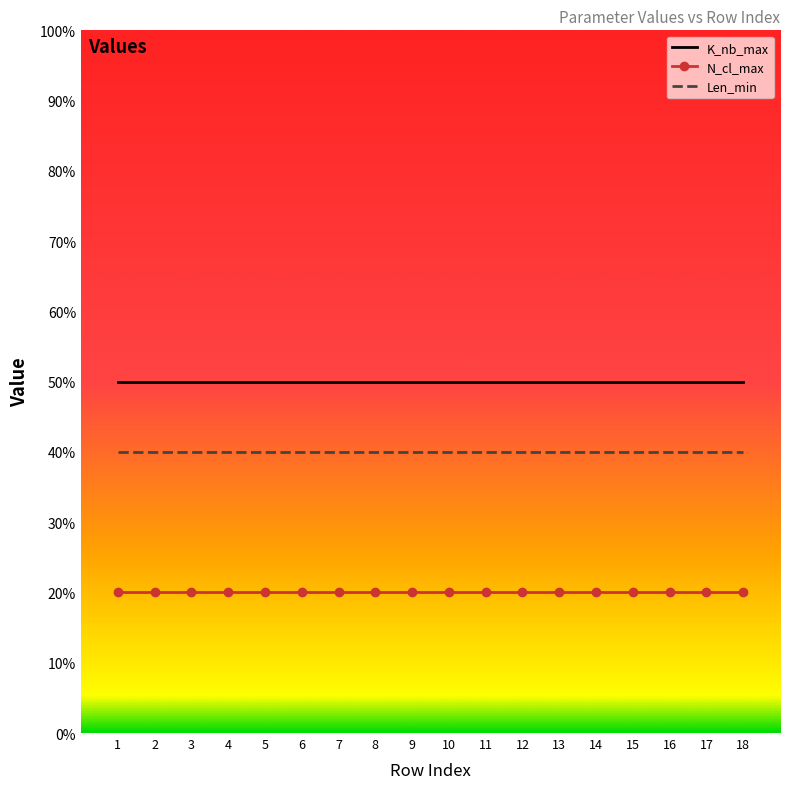

What is the minimum value shown in the chart?

20